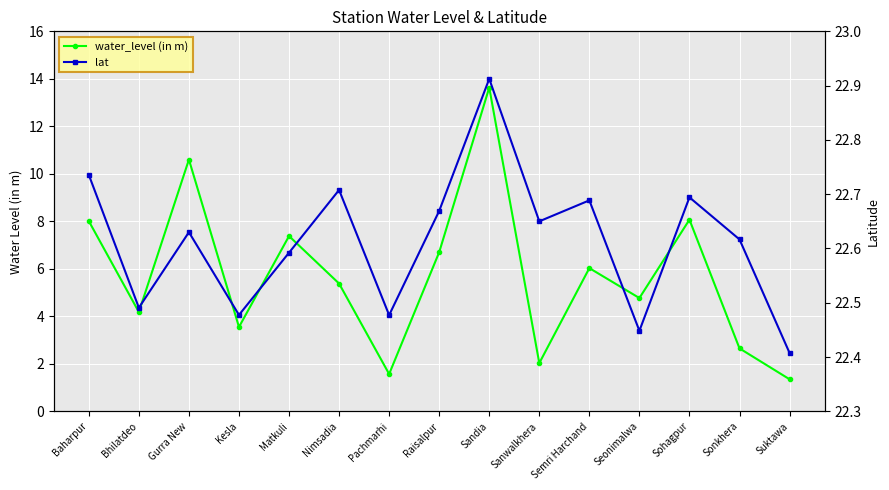

Is it true that water_level (in m) equals 5.4 at Nimsadia?

True